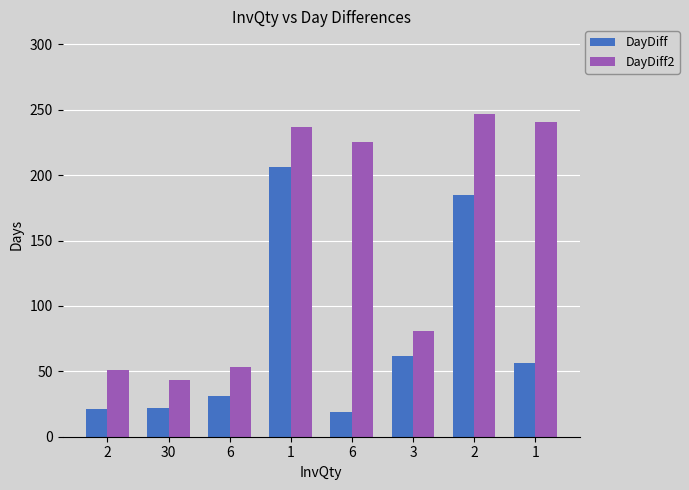

Are the bars grouped side by side (vs. stacked)?

Yes